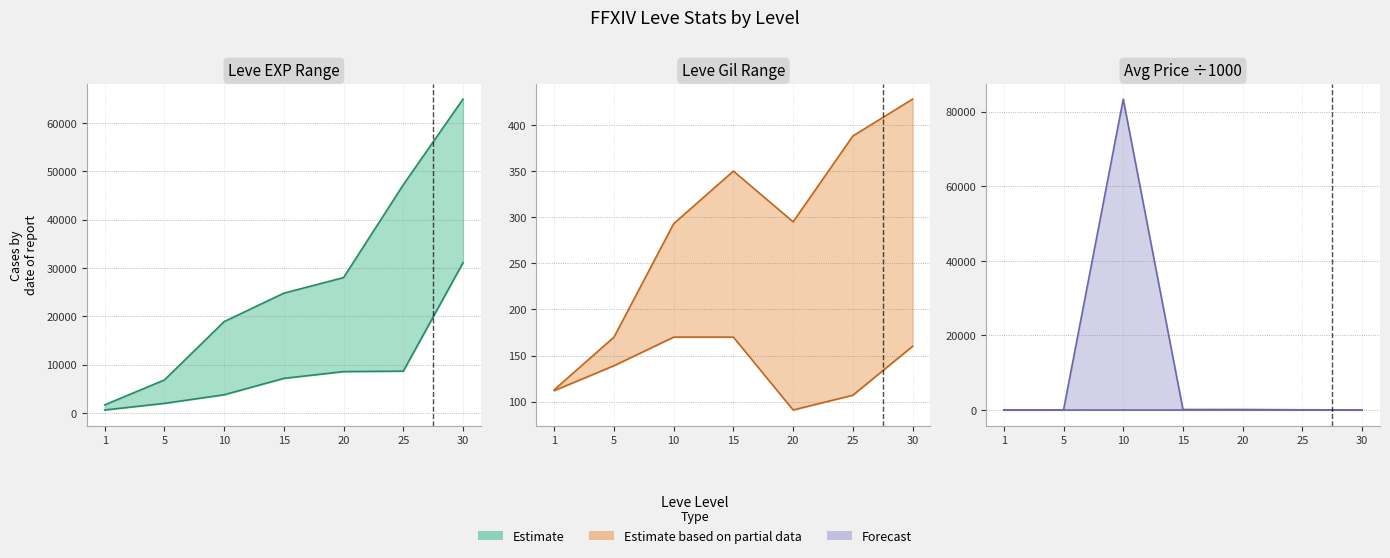

True or false: Forecast lower has more than 2 interior local peaks.

False